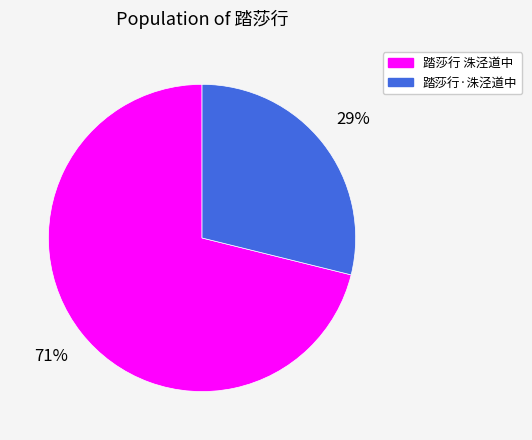

The 踏莎行 洙泾道中 slice represents 71% of the pie. True or false?

True